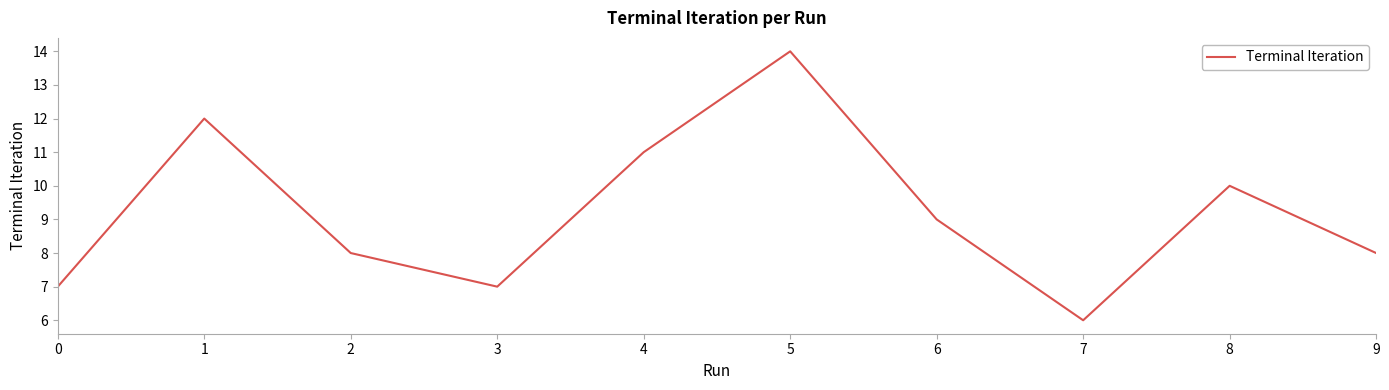

Reading left to right, extract all data points from this chart.

7	12	8	7	11	14	9	6	10	8